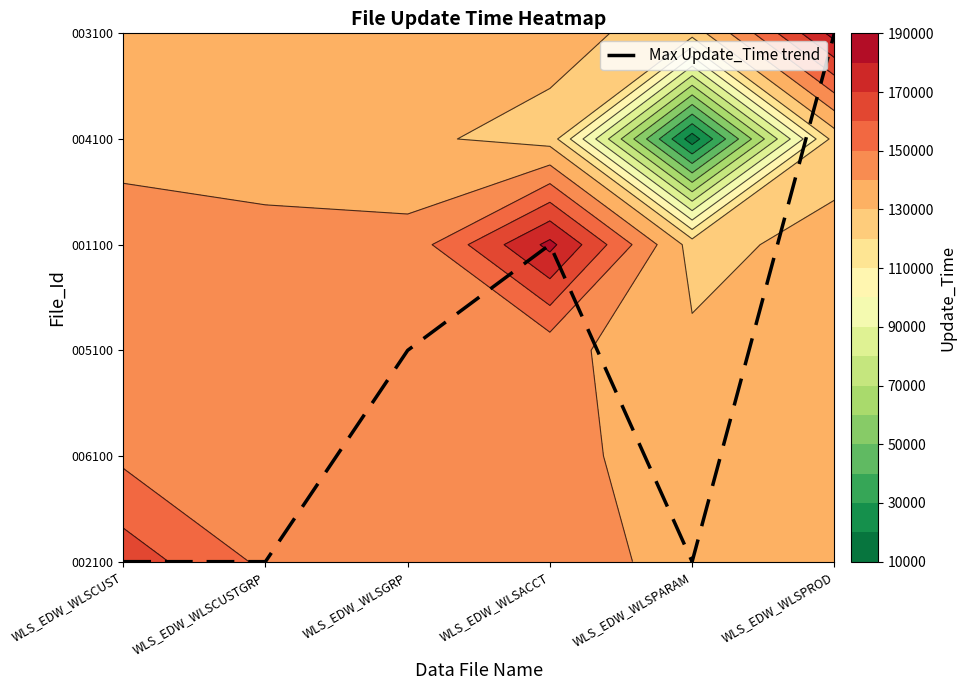

Where is the data nearest to the value 2?

WLS_EDW_WLSGRP